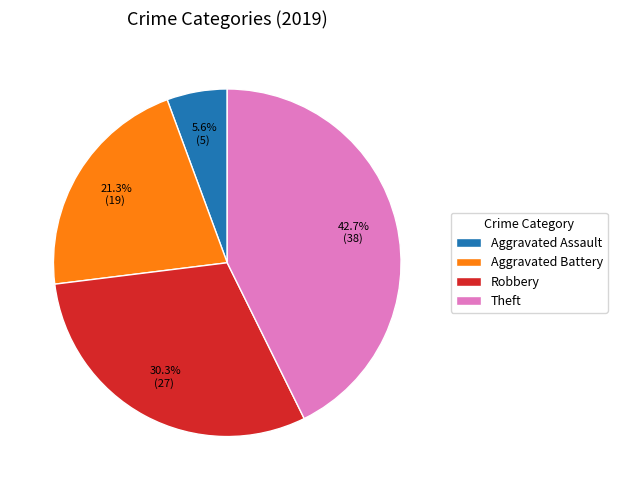

To the nearest percent, what is the difference between the largest and smallest slice percentages?

37%